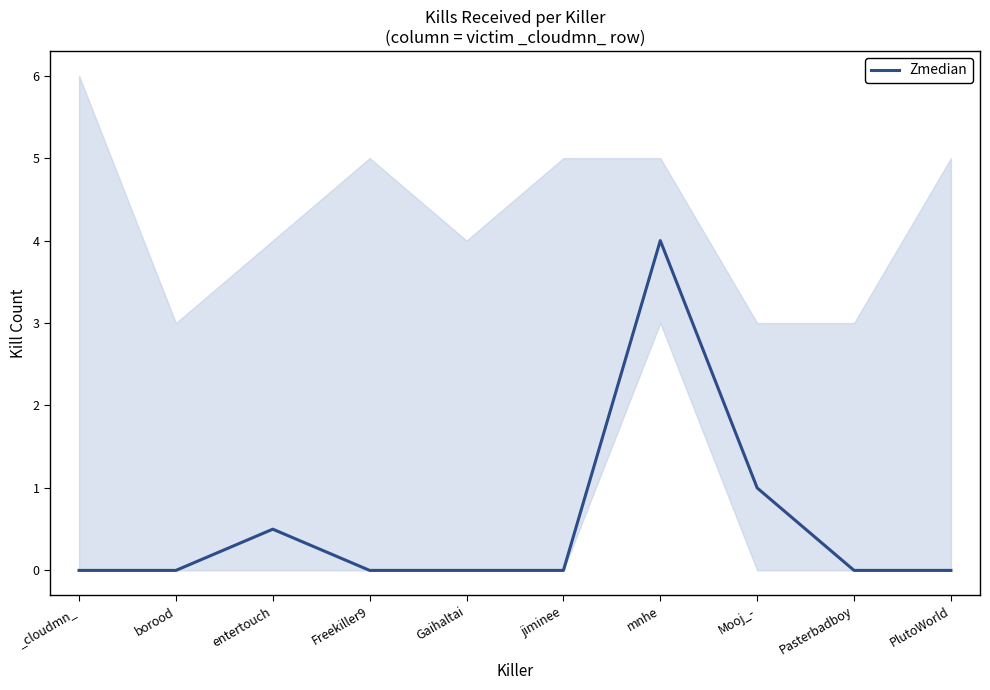

What is the label of the 7th point from the right?

Freekiller9